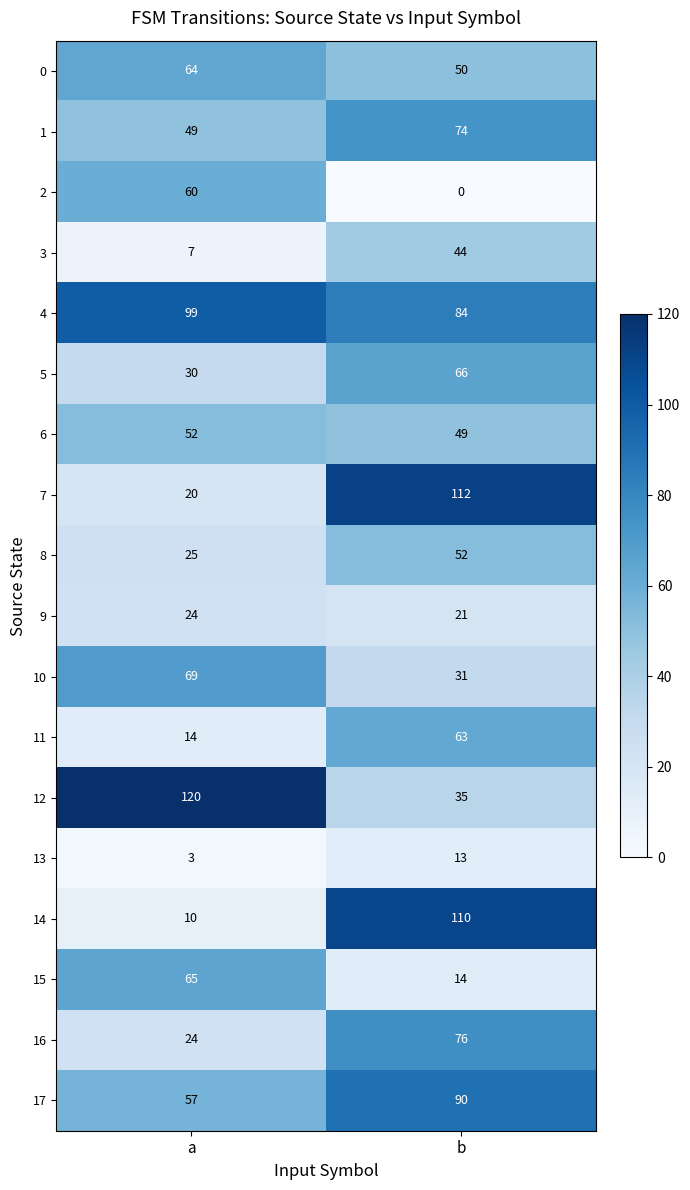

At which category is the sum across all series the highest?

b